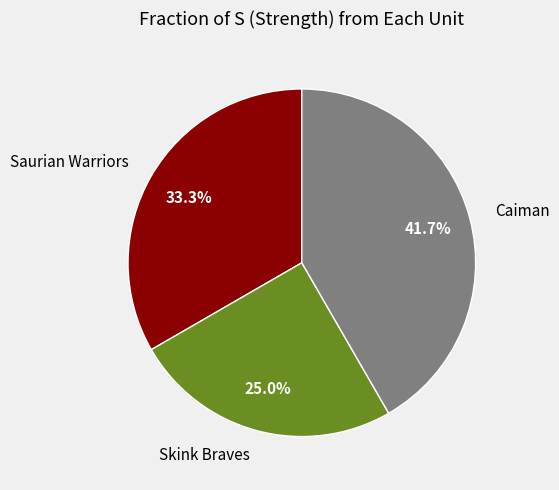

Rank the categories by value from highest to lowest.

Caiman, Saurian Warriors, Skink Braves